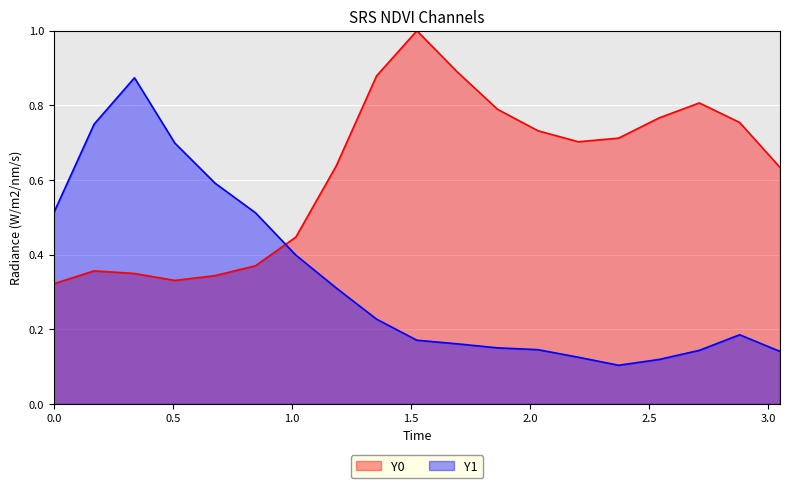

True or false: Y0 and Y1 cross at least once.

True